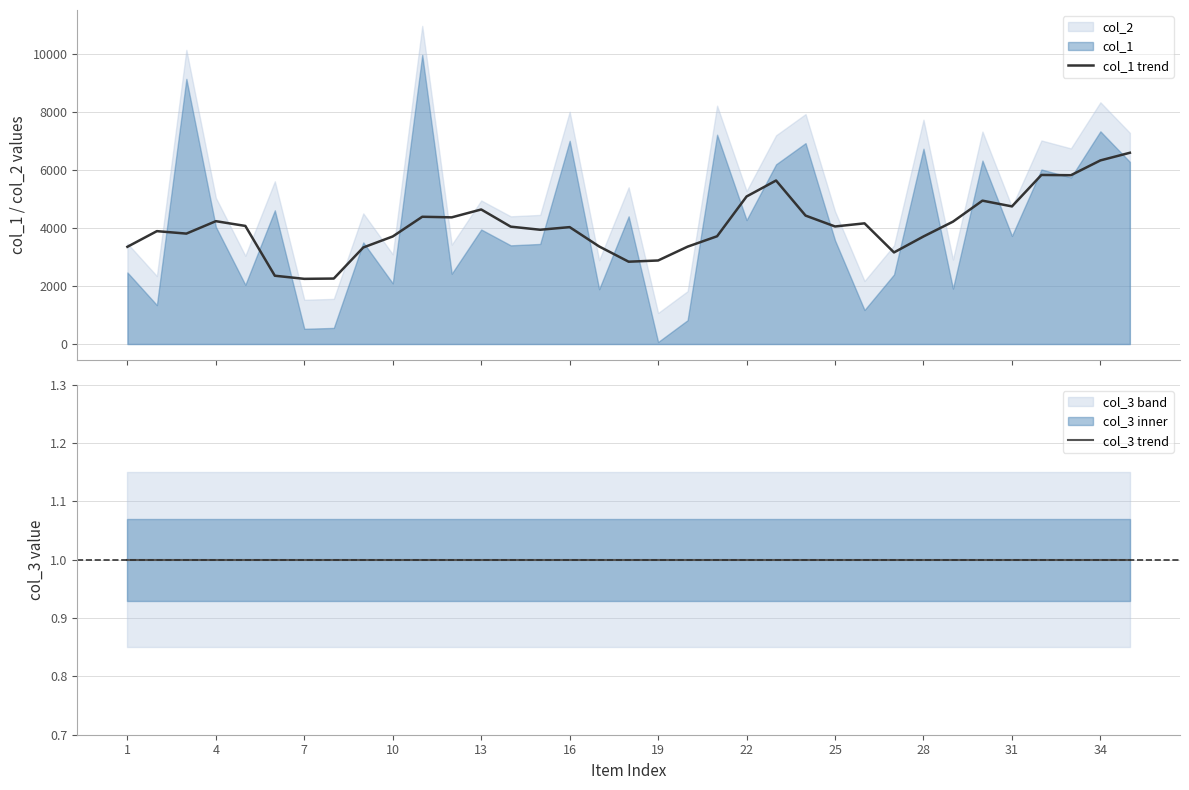

Reading left to right, transcribe all the data shown in this chart.

col_1 trend: 3349.8	3889.0	3804.2	4232.4	4069.0	2353.0	2245.6	2255.6	3326.4	3706.2	4384.4	4364.2	4635.6	4044.0	3937.0	4027.6	3361.6	2836.2	2878.2	3354.6	3713.0	5083.2	5633.2	4425.2	4050.2	4157.8	3155.8	3705.6	4216.0	4939.4	4741.6	5825.0	5816.0	6326.2	6589.2
col_3 trend: 1.0	1.0	1.0	1.0	1.0	1.0	1.0	1.0	1.0	1.0	1.0	1.0	1.0	1.0	1.0	1.0	1.0	1.0	1.0	1.0	1.0	1.0	1.0	1.0	1.0	1.0	1.0	1.0	1.0	1.0	1.0	1.0	1.0	1.0	1.0